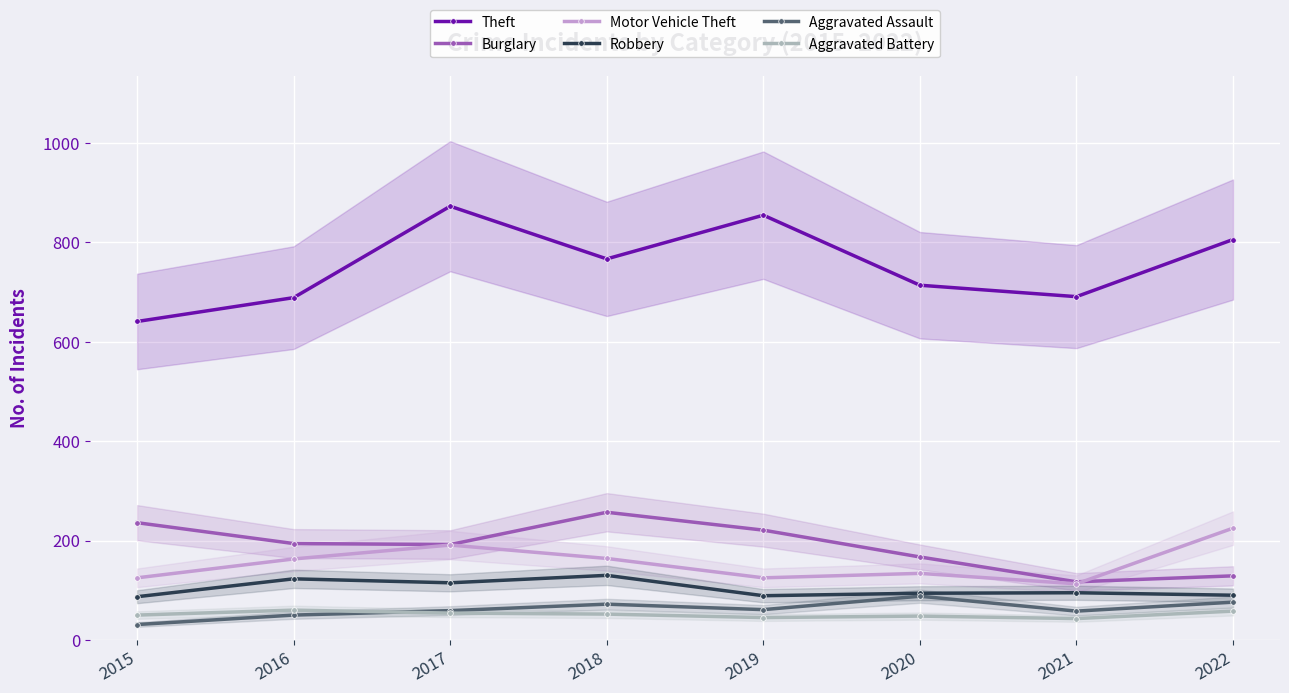

Reading left to right, transcribe all the data shown in this chart.

Theft: 2015=641	2016=689	2017=873	2018=767	2019=855	2020=714	2021=691	2022=806
Burglary: 2015=236	2016=194	2017=192	2018=257	2019=221	2020=167	2021=117	2022=129
Motor Vehicle Theft: 2015=125	2016=163	2017=191	2018=164	2019=125	2020=134	2021=113	2022=225
Robbery: 2015=87	2016=123	2017=115	2018=130	2019=89	2020=94	2021=95	2022=90
Aggravated Assault: 2015=31	2016=50	2017=59	2018=72	2019=61	2020=88	2021=58	2022=76
Aggravated Battery: 2015=50	2016=60	2017=54	2018=52	2019=45	2020=48	2021=43	2022=58